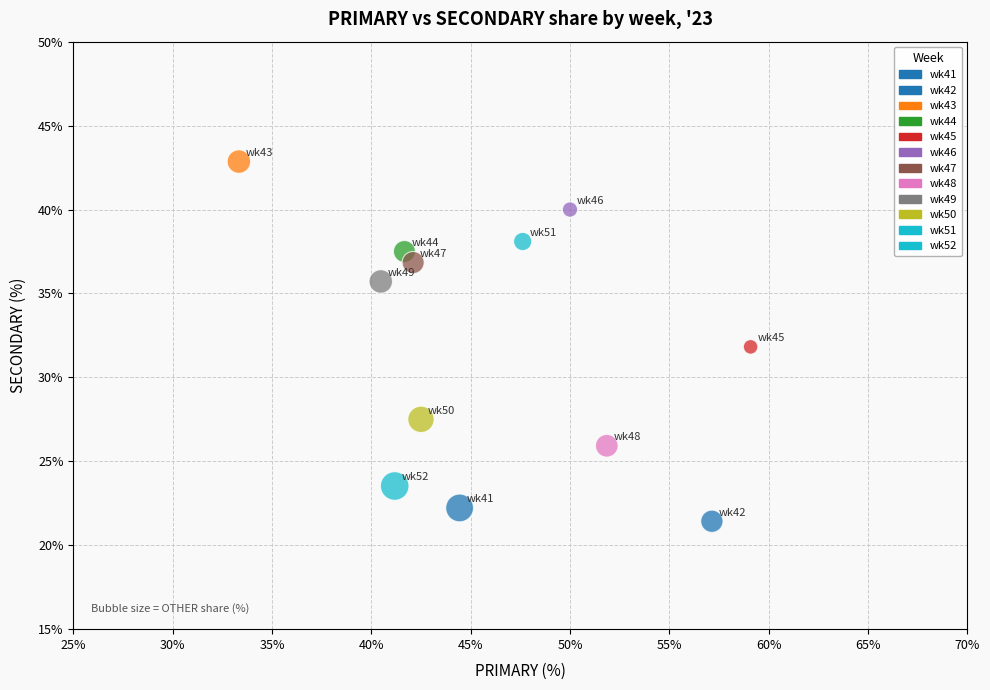

What is the average Y value?

32.0